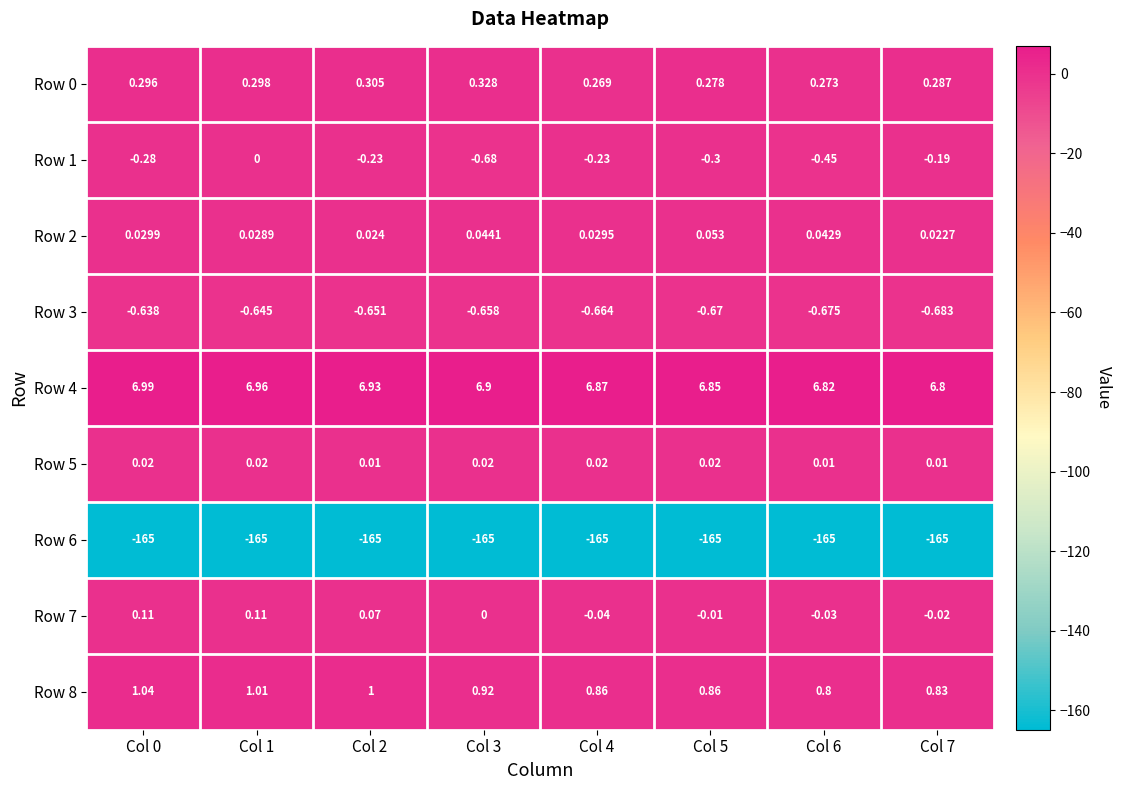

Is the value of Row 8 at Col 7 greater than the value of Row 4 at Col 3?

No